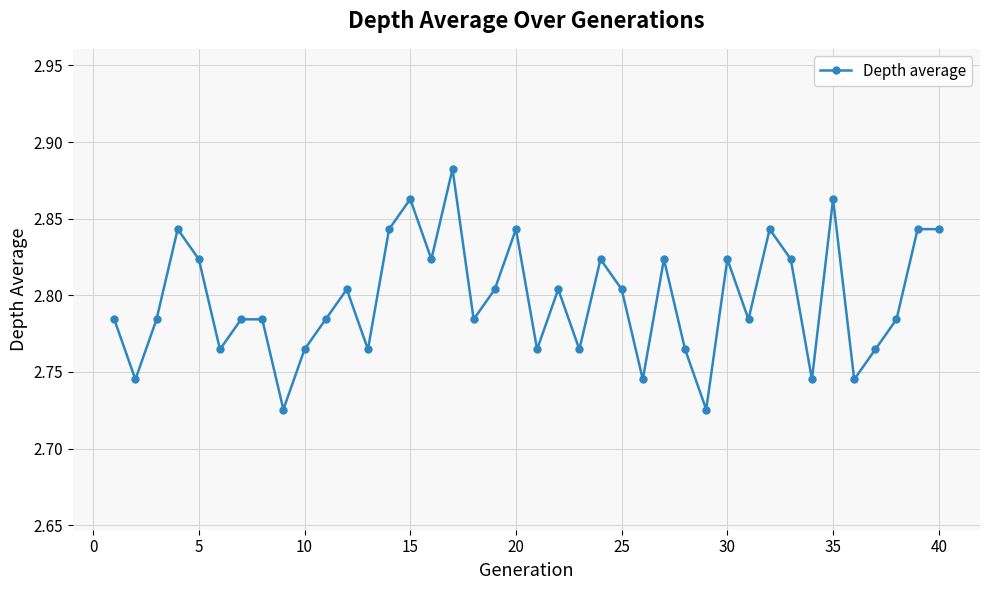

True or false: the data has more than 0 interior local peaks.

True